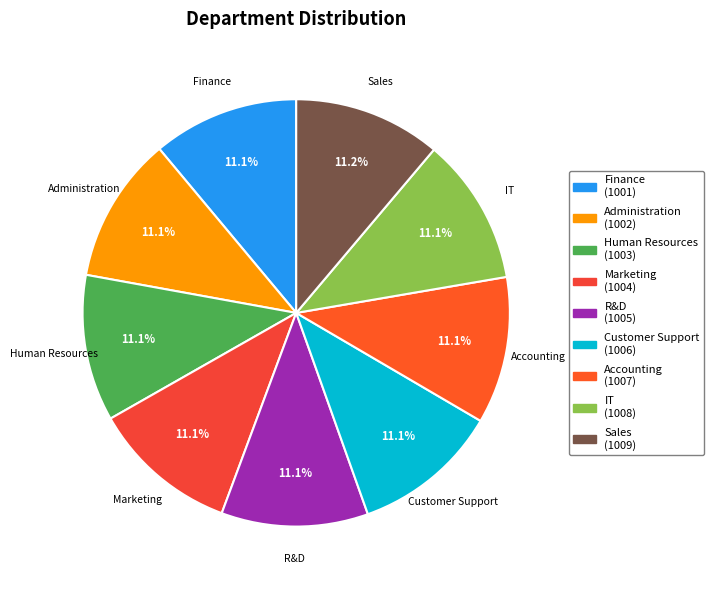

What percentage is the Administration slice, to the nearest percent?

11%